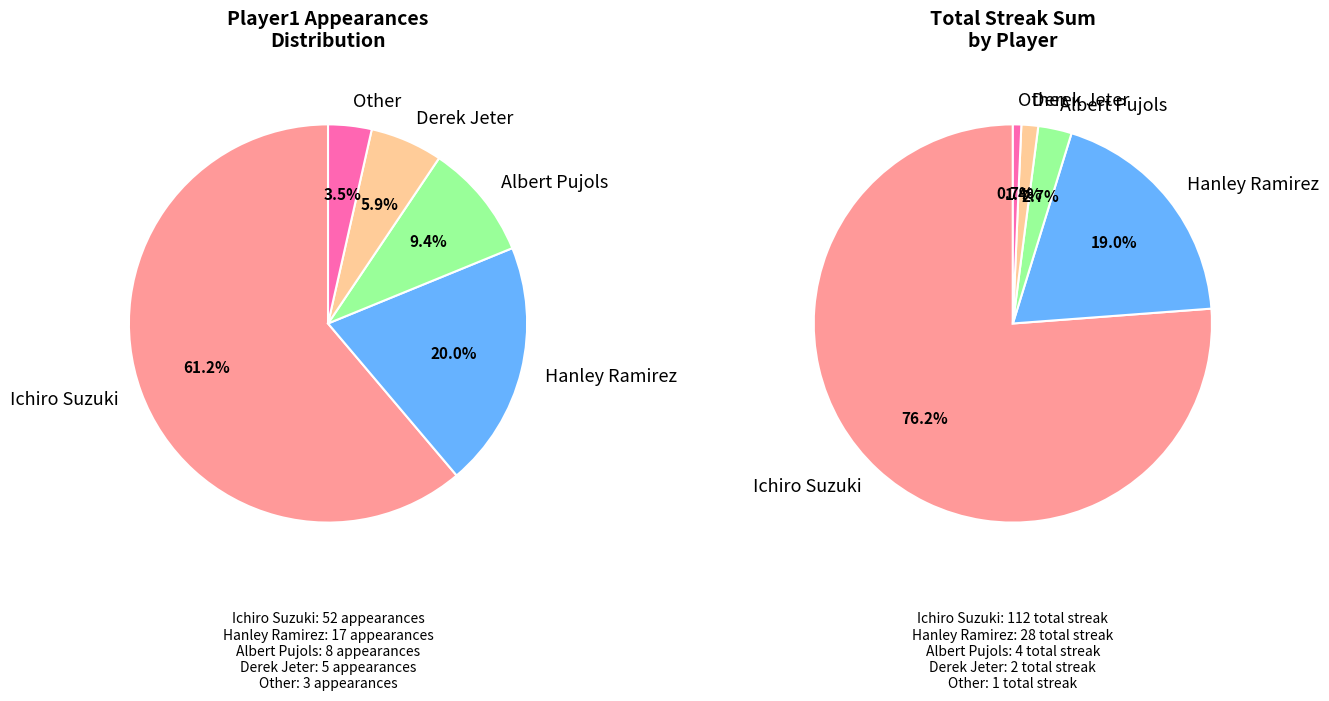

True or false: Albert Pujols accounts for 9% of the total.

True